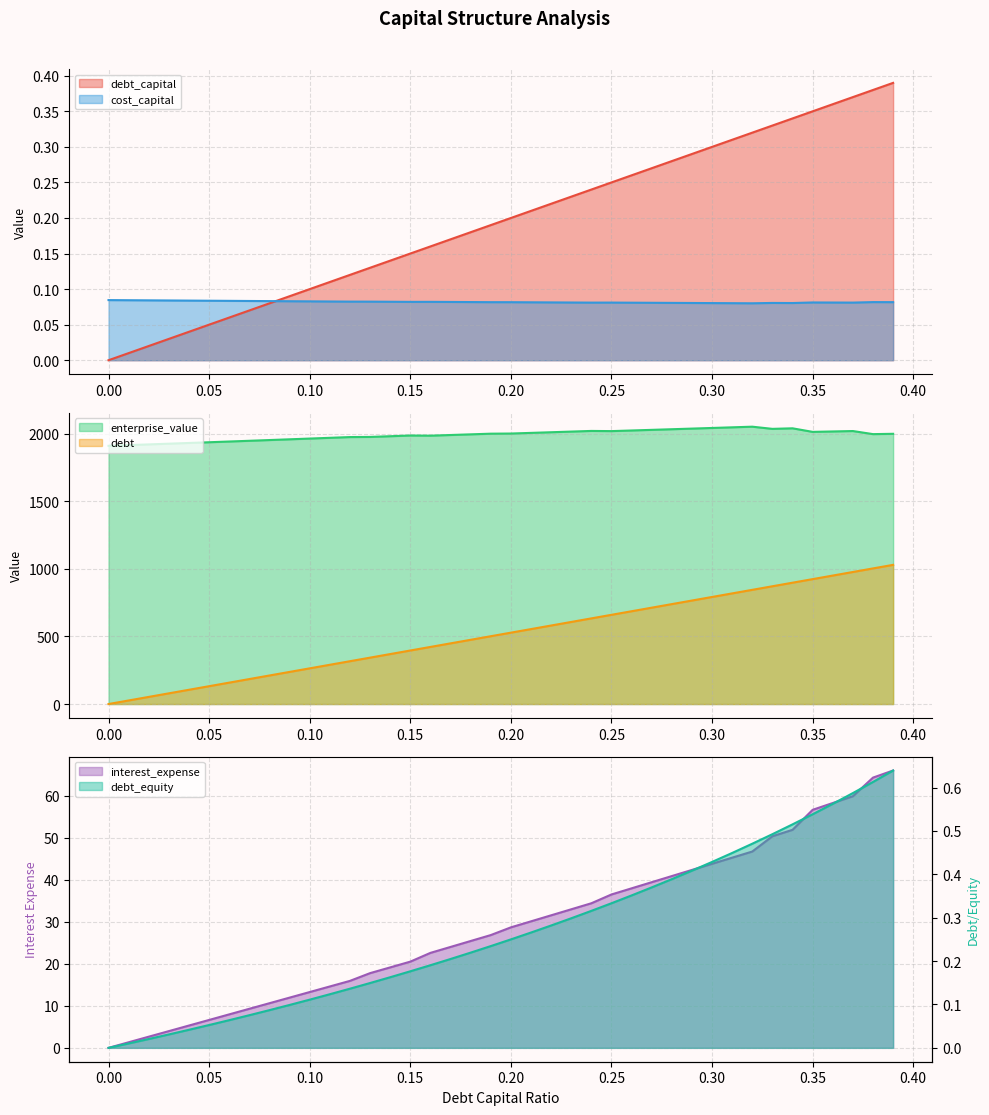

What is the sum of the cost_capital values at 0.34 and 0.29?

0.2